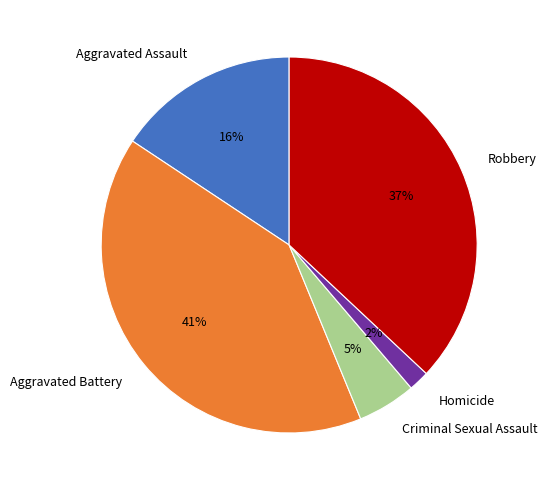

How many slices are in this pie chart?

5